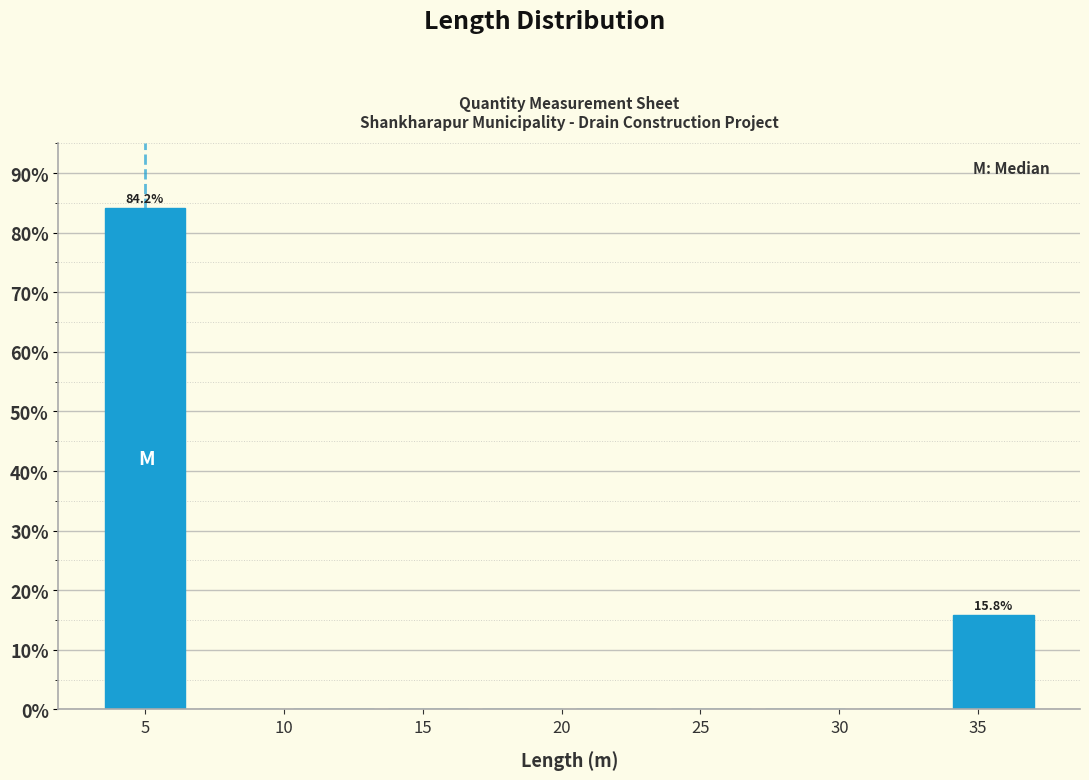

Which range on the x-axis has the tallest bar?

3.5 to 6.5